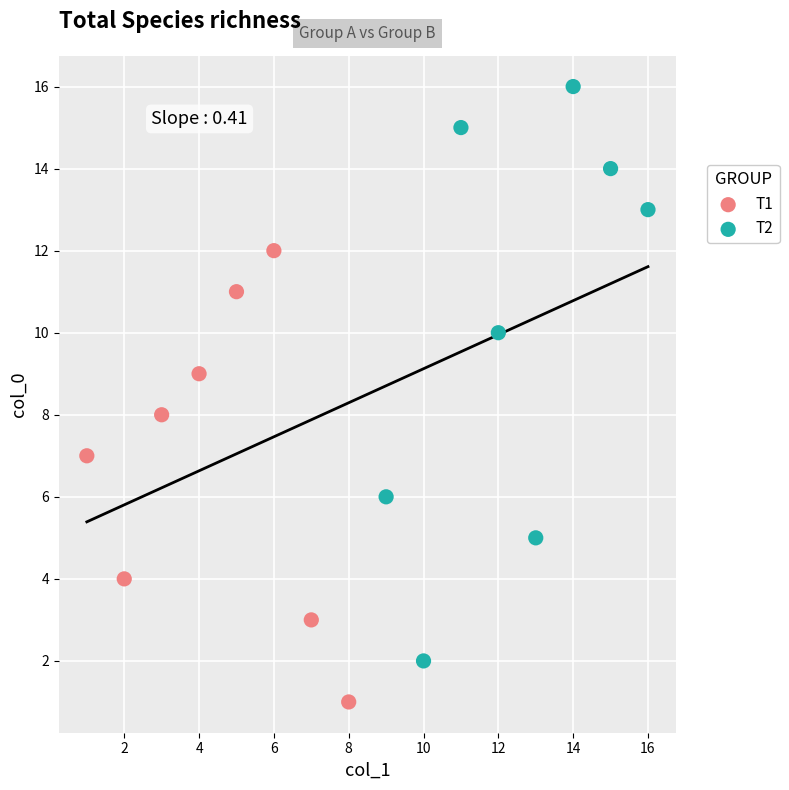

Which series contains the highest Y value?

T2